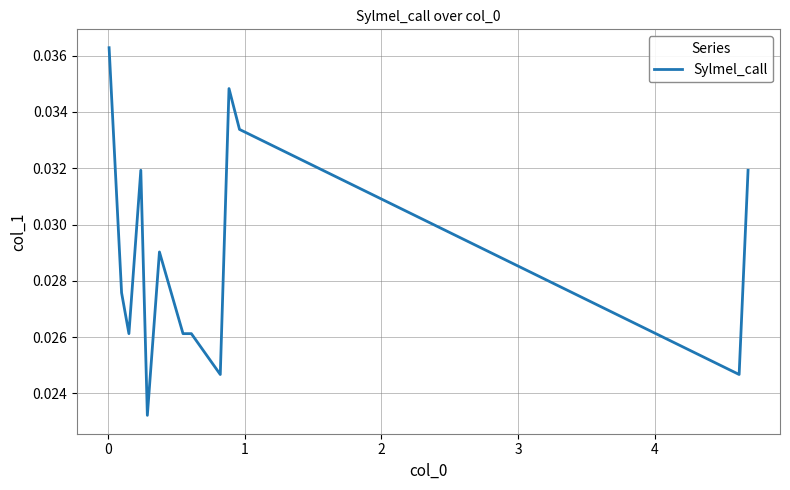

How many lines are shown in the chart?

1